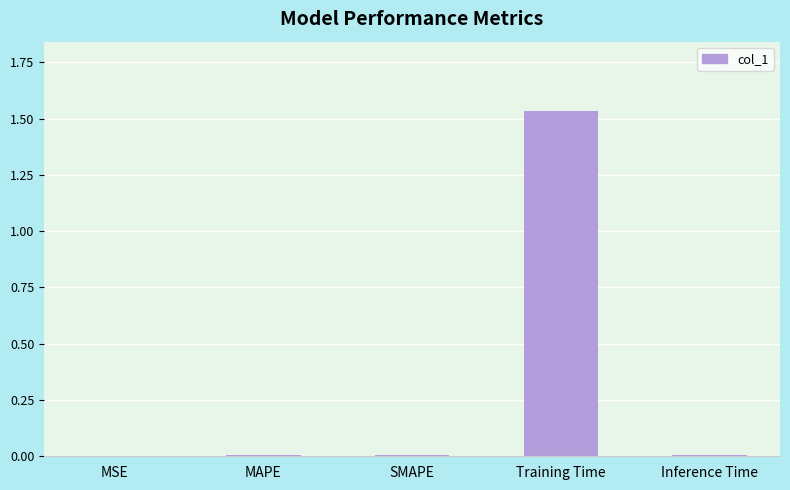

What position from the left is Training Time?

4